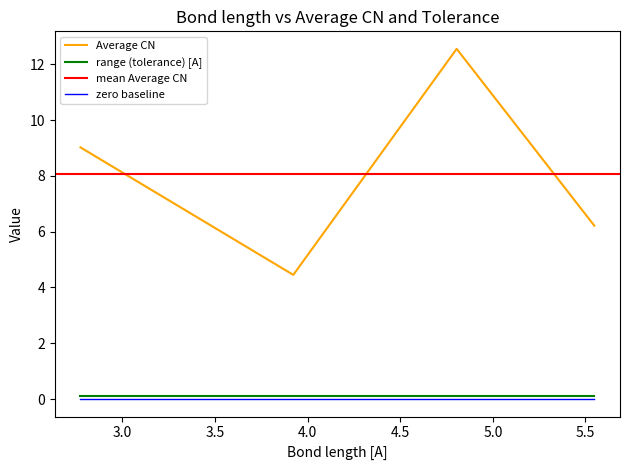

The value at 4.805 is 12.6. True or false?

True